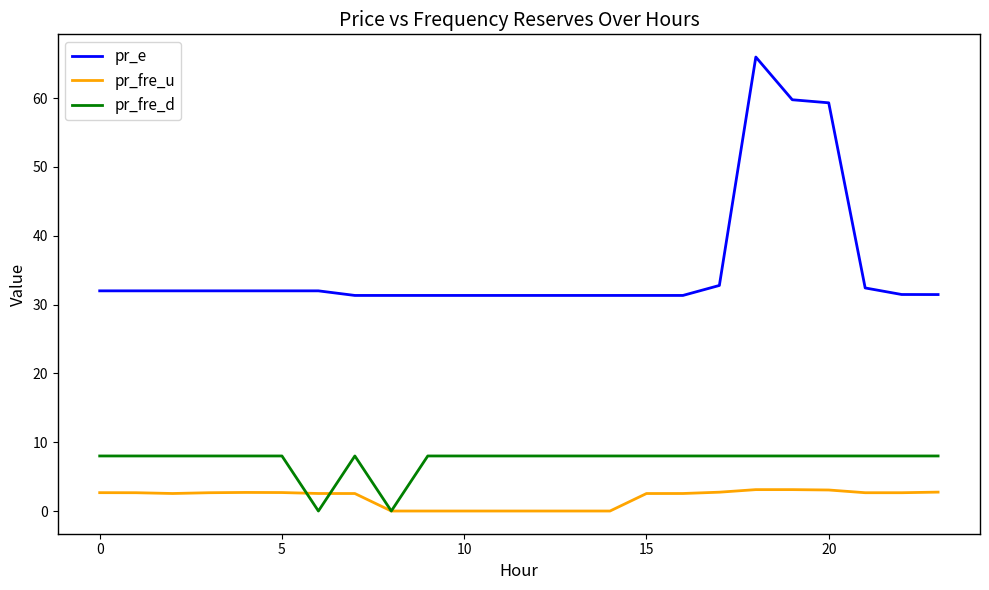

What is the greatest value displayed?

66.0